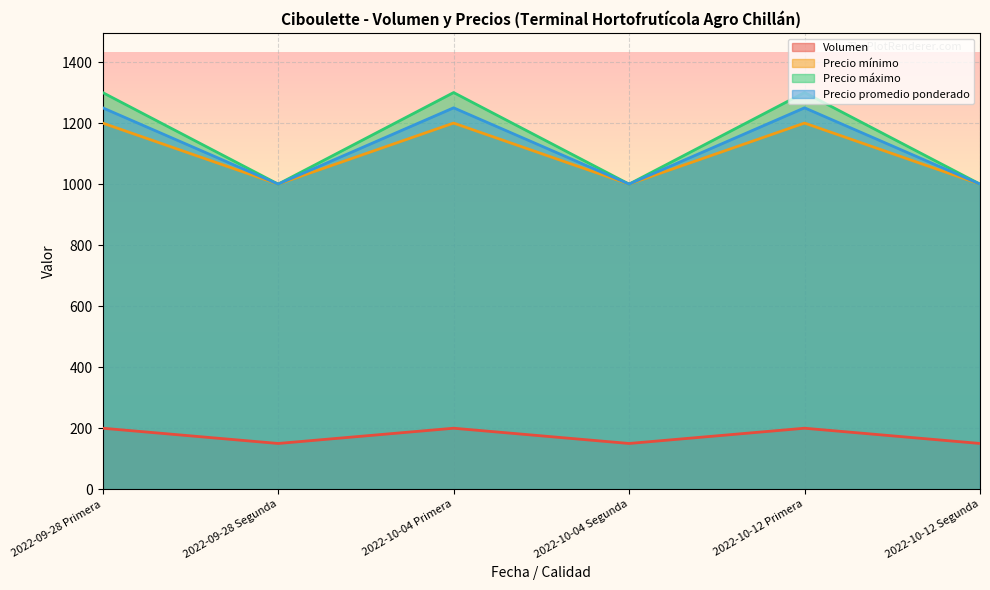

Does the chart display data point markers on the line(s)?

No